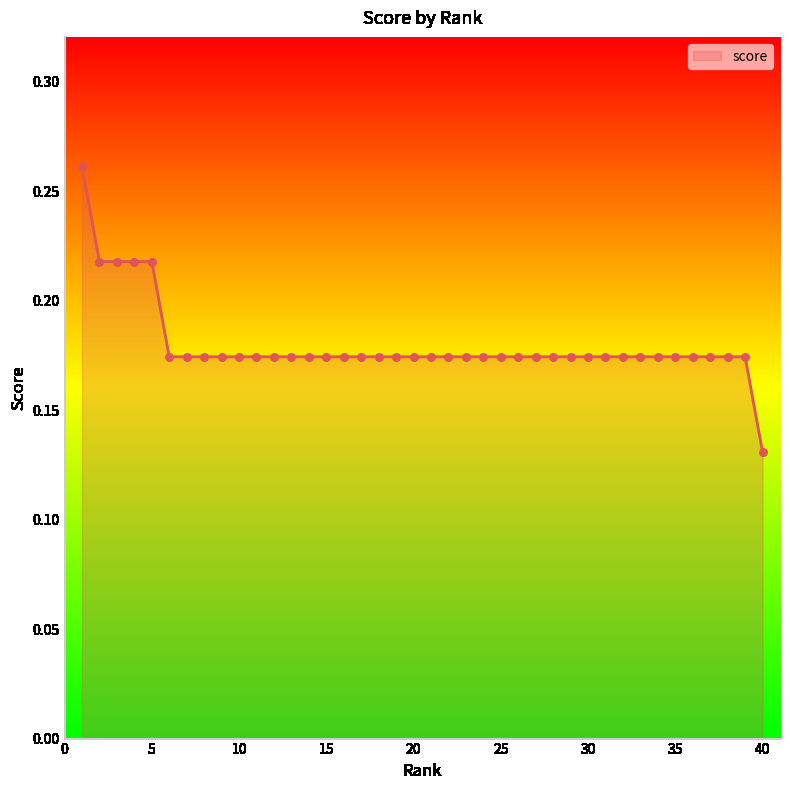

Does the chart have visible grid lines?

No